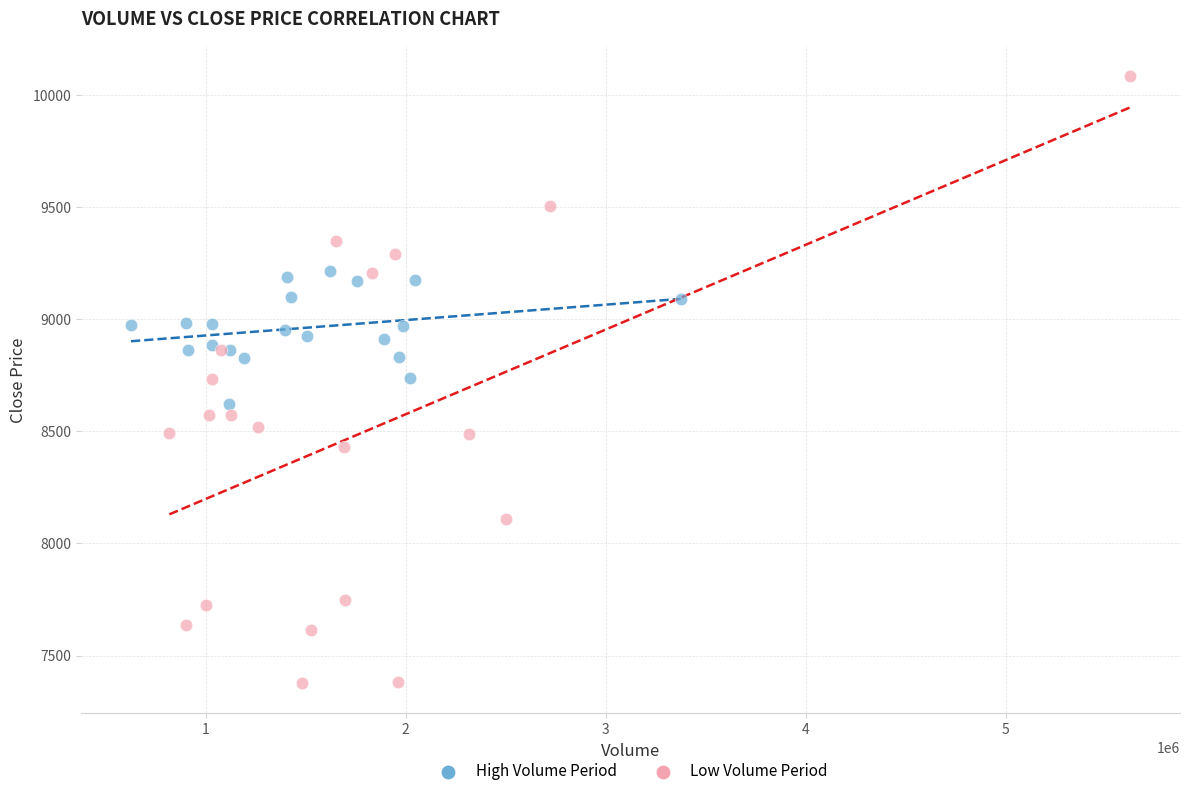

Which series contains the highest Y value?

Low Volume Period